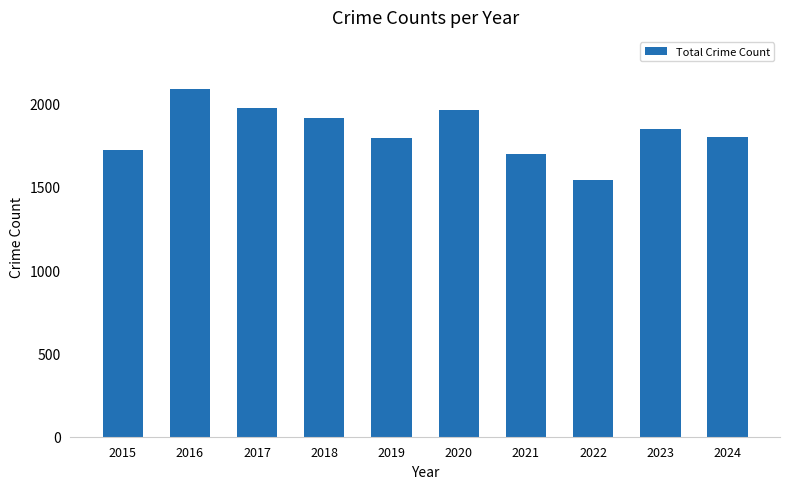

What is the difference between the values at 2020 and 2022?

417